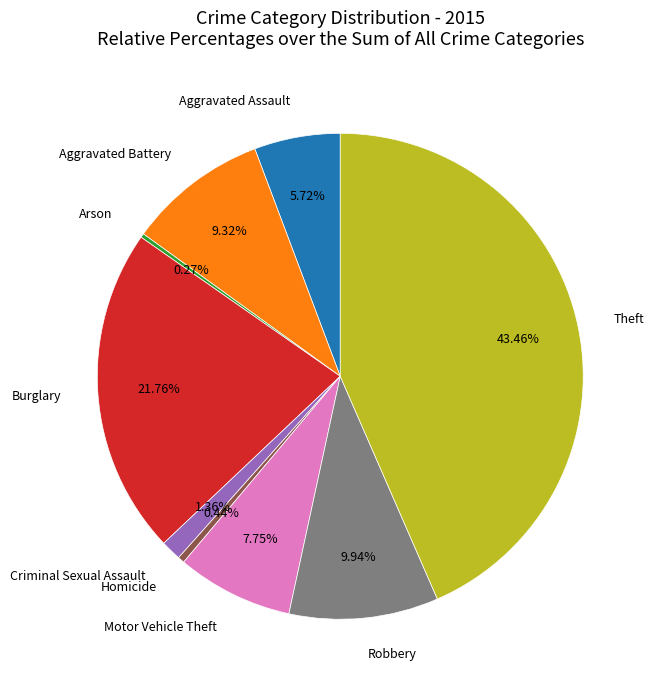

Does any single category account for the majority?

No